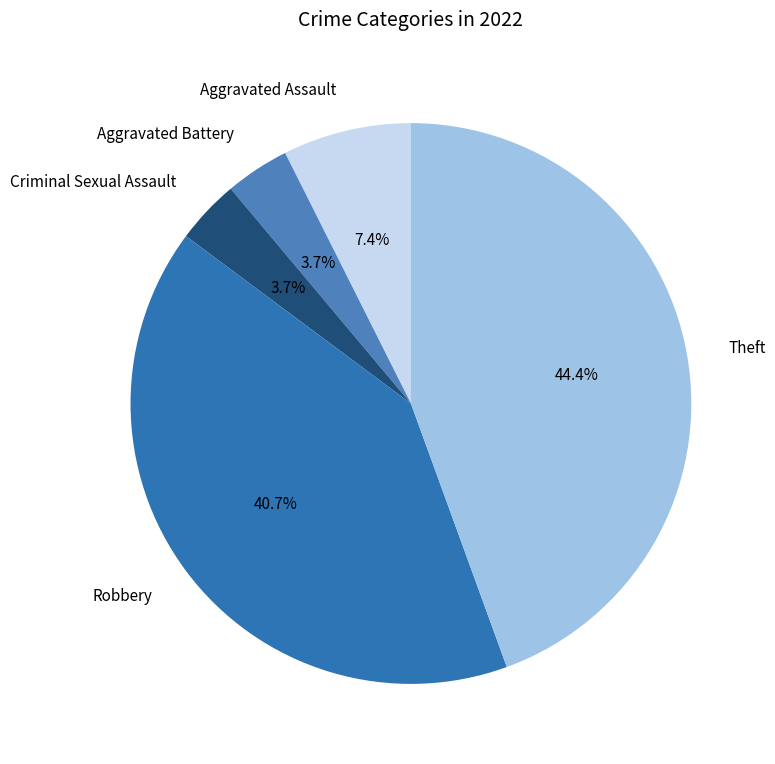

How many slices are in this pie chart?

5